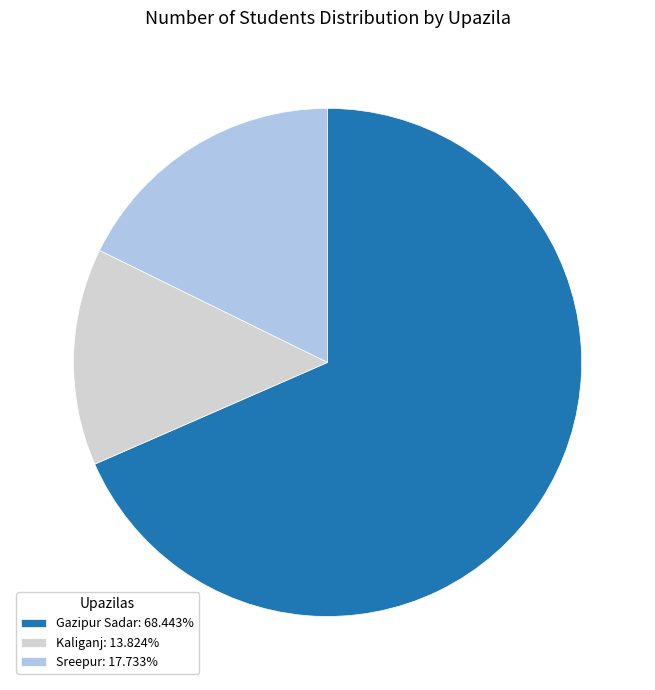

Approximately how many times larger is the value at Gazipur Sadar: 68.443% compared to Sreepur: 17.733%?

3.9